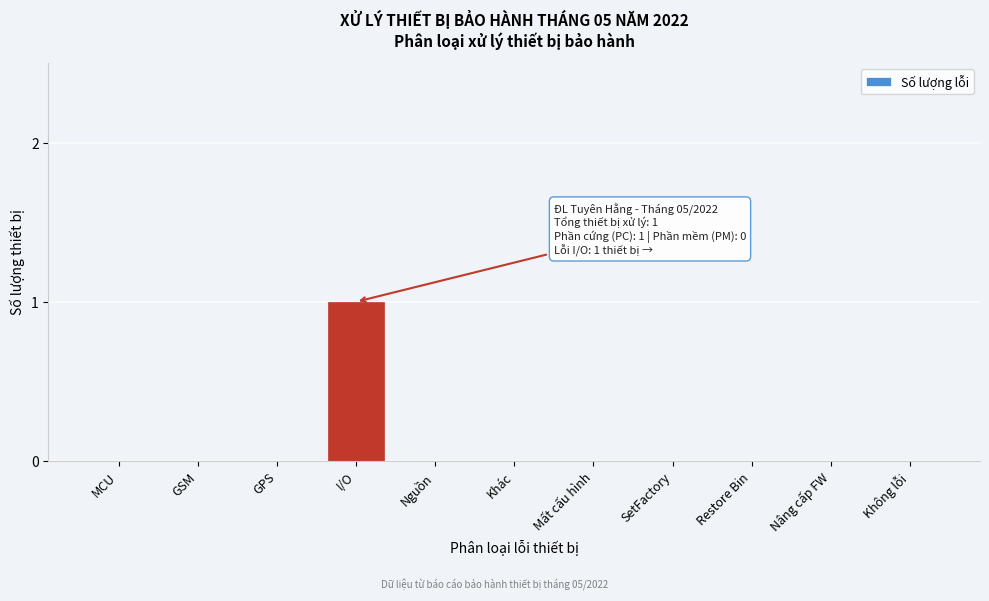

Reading right to left, what are all the values shown in this chart?

Không lỗi=0	Nâng cấp FW=0	Restore Bin=0	SetFactory=0	Mất cấu hình=0	Khác=0	Nguồn=0	I/O=1	GPS=0	GSM=0	MCU=0